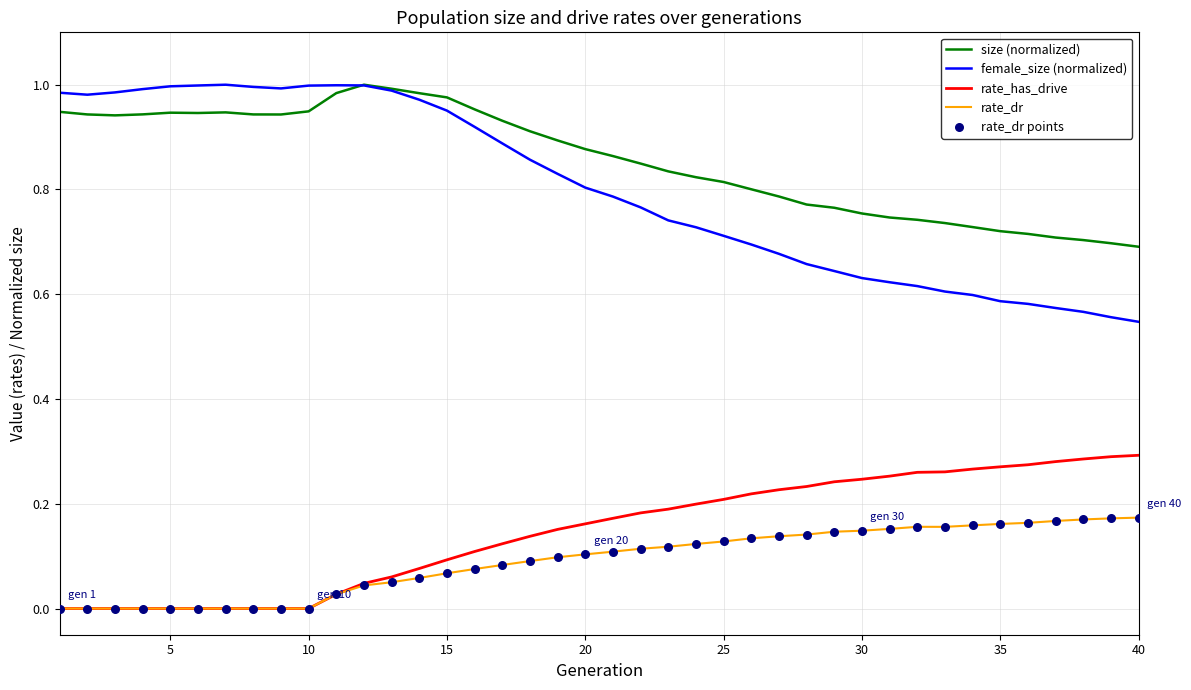

Which series has the largest range (max minus min)?

female_size (normalized)